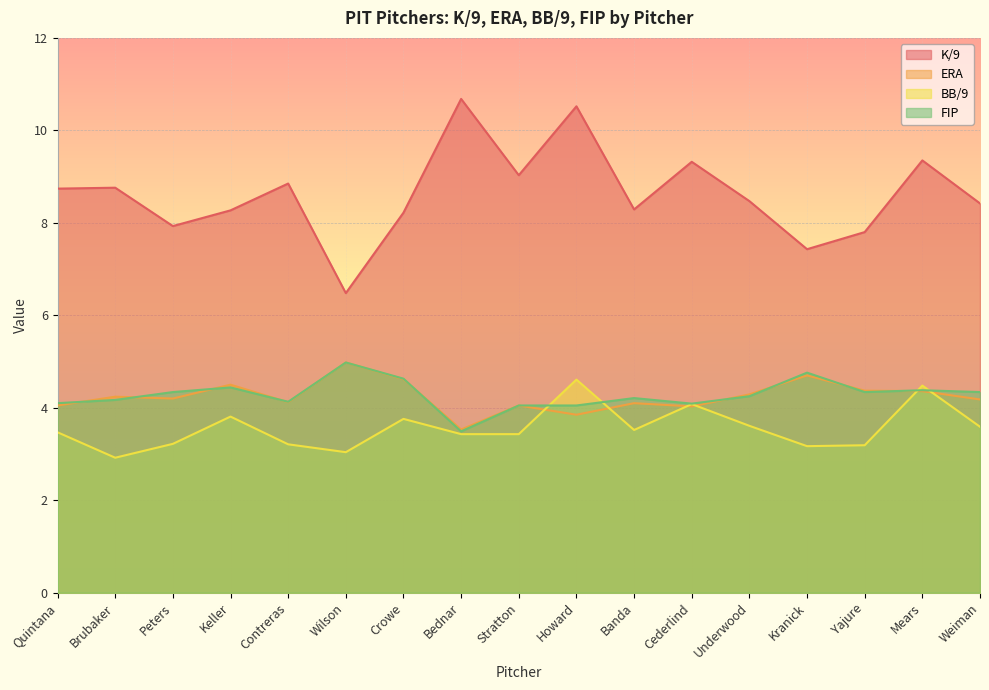

Reading left to right, list all the values displayed in this chart.

K/9: Quintana=8.7	Brubaker=8.8	Peters=7.9	Keller=8.3	Contreras=8.8	Wilson=6.5	Crowe=8.2	Bednar=10.7	Stratton=9.0	Howard=10.5	Banda=8.3	Cederlind=9.3	Underwood=8.5	Kranick=7.4	Yajure=7.8	Mears=9.3	Weiman=8.4
ERA: Quintana=4.0	Brubaker=4.2	Peters=4.2	Keller=4.5	Contreras=4.1	Wilson=5.0	Crowe=4.6	Bednar=3.5	Stratton=4.0	Howard=3.9	Banda=4.1	Cederlind=4.0	Underwood=4.3	Kranick=4.7	Yajure=4.4	Mears=4.4	Weiman=4.2
BB/9: Quintana=3.5	Brubaker=2.9	Peters=3.2	Keller=3.8	Contreras=3.2	Wilson=3.0	Crowe=3.8	Bednar=3.4	Stratton=3.4	Howard=4.6	Banda=3.5	Cederlind=4.1	Underwood=3.6	Kranick=3.2	Yajure=3.2	Mears=4.5	Weiman=3.6
FIP: Quintana=4.1	Brubaker=4.2	Peters=4.3	Keller=4.4	Contreras=4.1	Wilson=5.0	Crowe=4.6	Bednar=3.5	Stratton=4.0	Howard=4.0	Banda=4.2	Cederlind=4.1	Underwood=4.2	Kranick=4.8	Yajure=4.3	Mears=4.4	Weiman=4.3